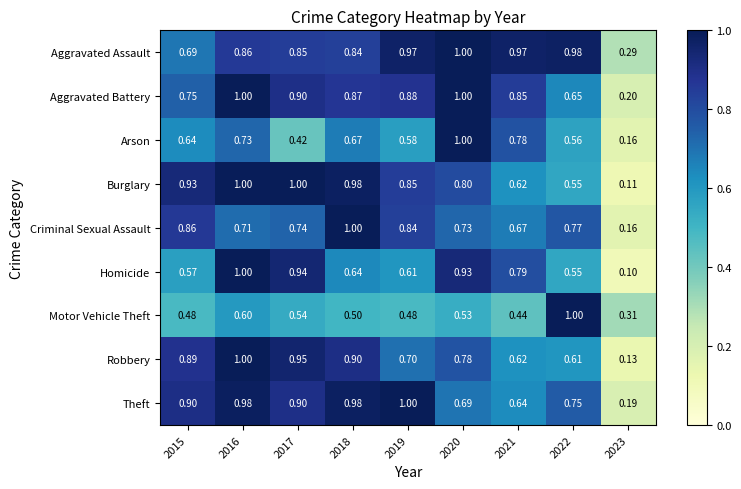

At which category is the sum across all series the highest?

2016